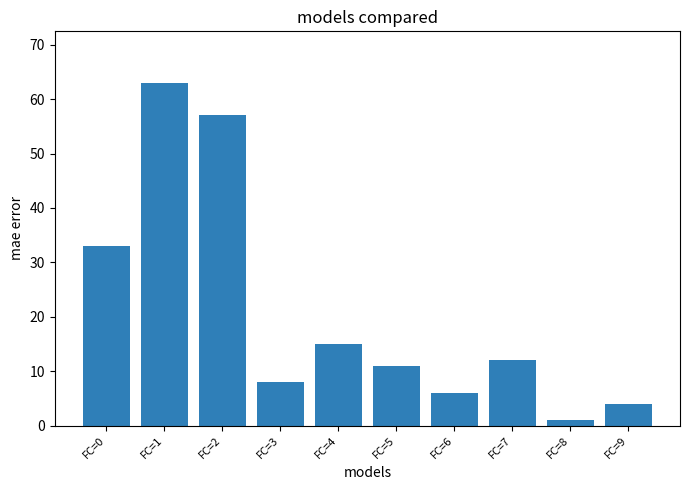

What is the greatest value displayed?

63